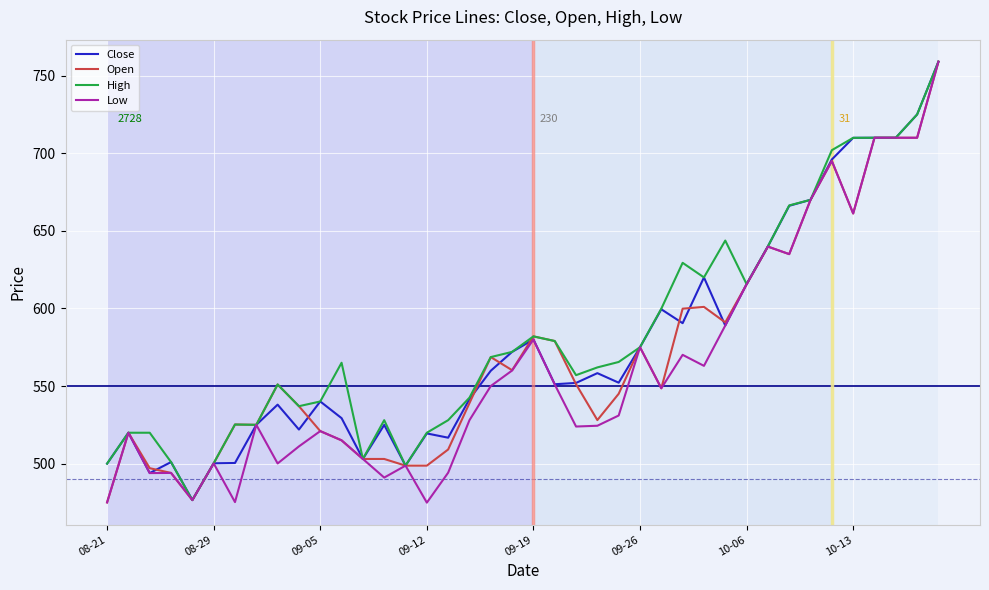

What is the minimum value shown in the chart?

474.9